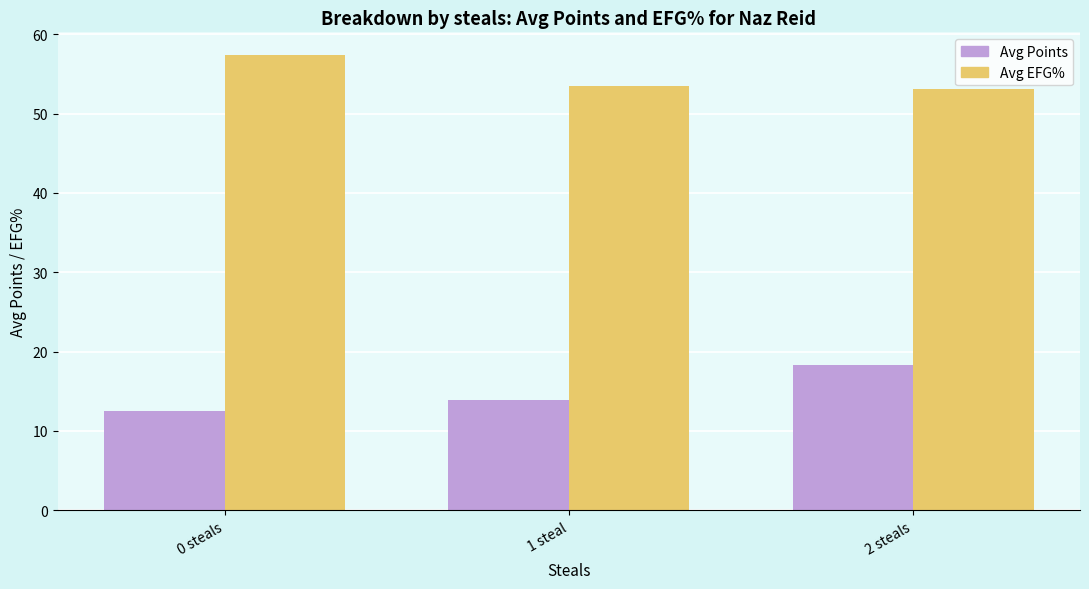

What is the average value of the Avg Points series?

14.9